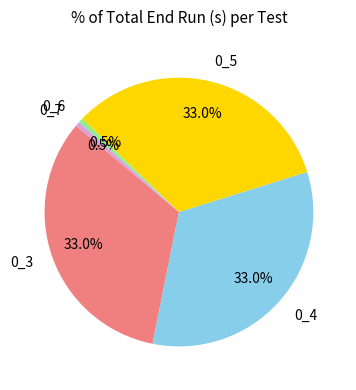

Approximately how many times larger is the value at 0_3 compared to 0_4?

1.0